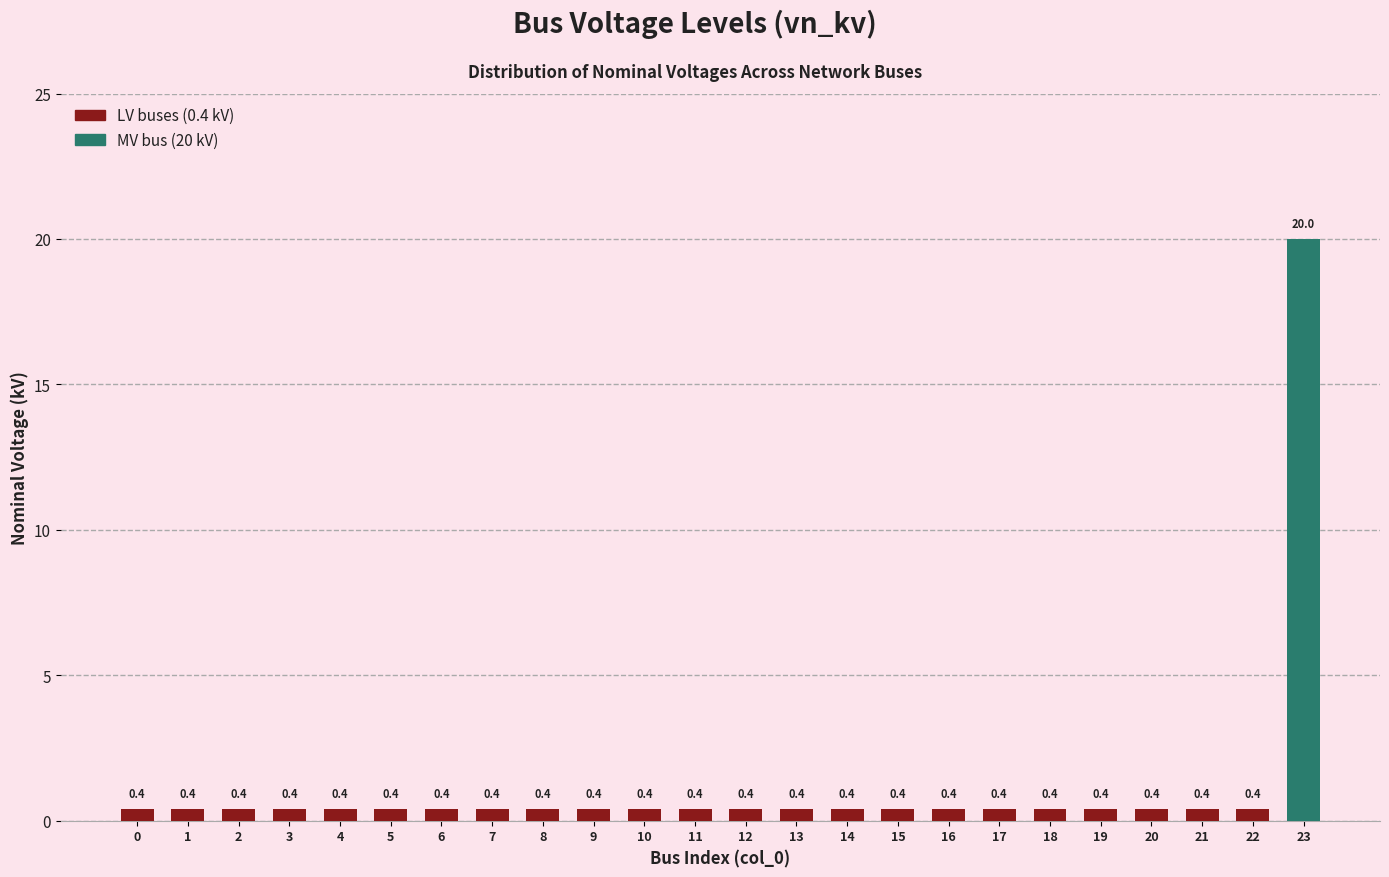

Reading right to left, extract all data points from this chart.

20.0	0.4	0.4	0.4	0.4	0.4	0.4	0.4	0.4	0.4	0.4	0.4	0.4	0.4	0.4	0.4	0.4	0.4	0.4	0.4	0.4	0.4	0.4	0.4